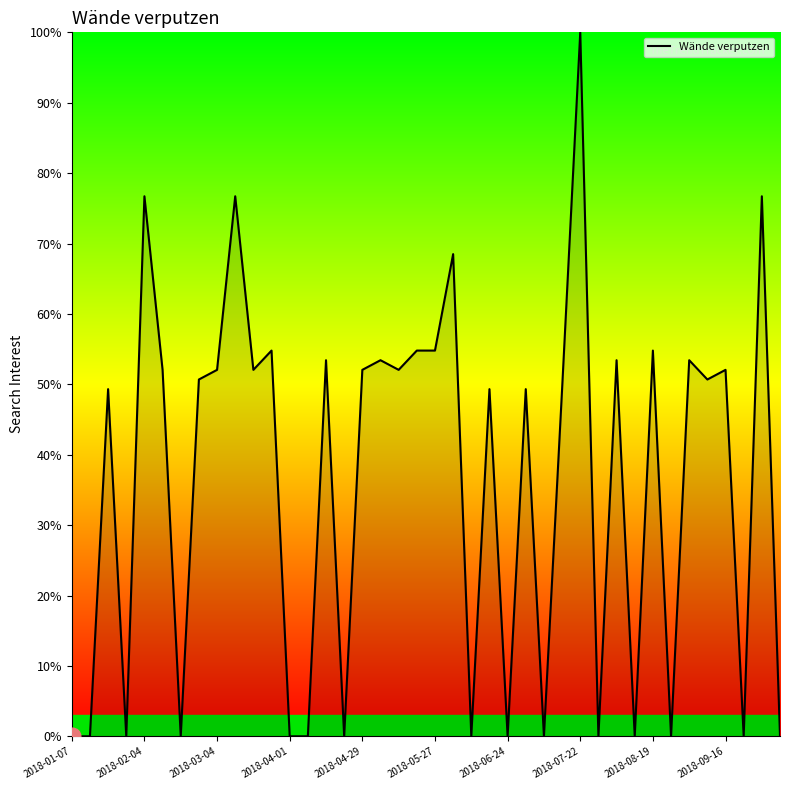

What is the maximum value shown in the chart?

100.0